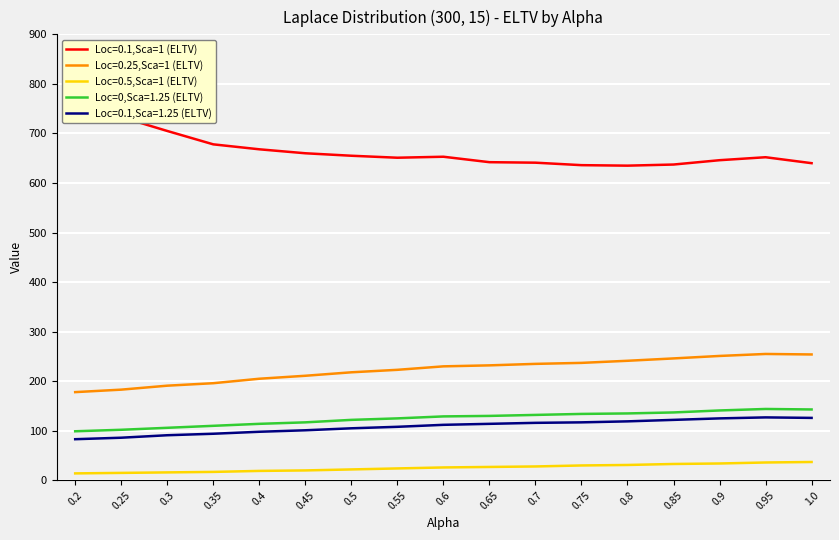

What is the lowest value of the Loc=0.1,Sca=1.25 (ELTV) series?

83.0